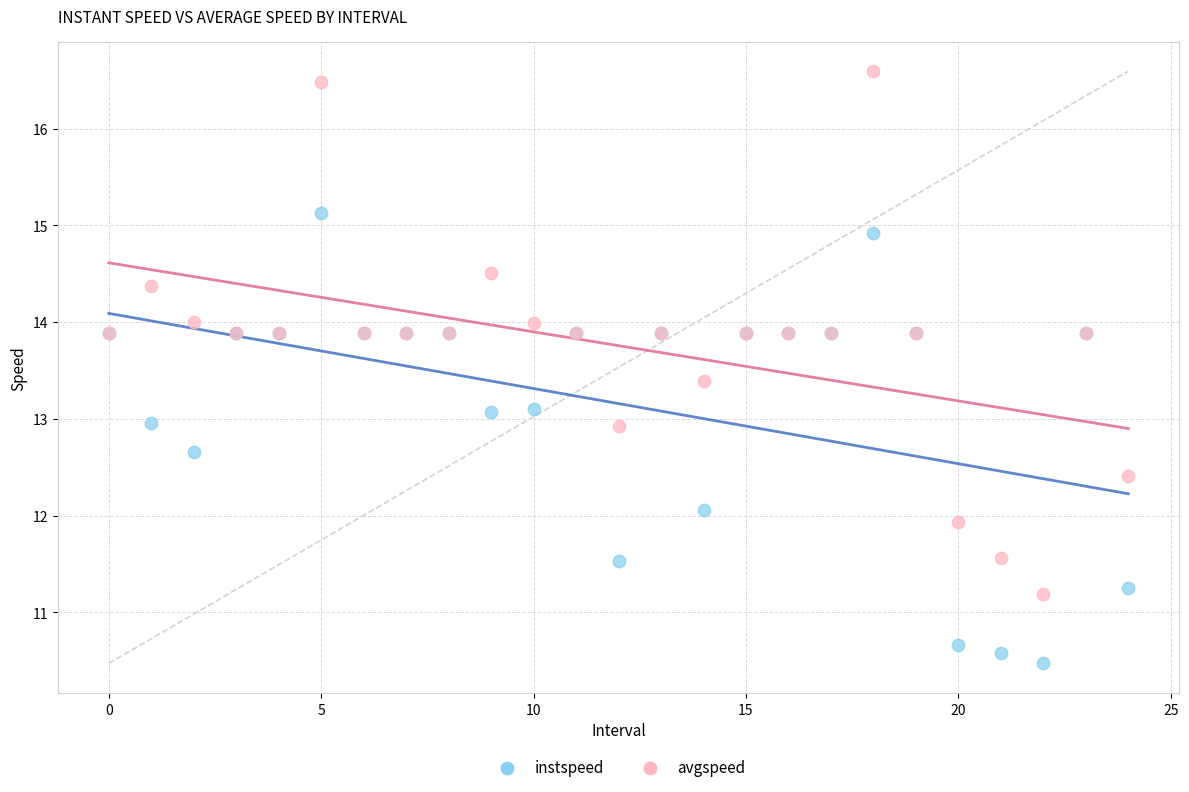

Which series contains the highest Y value?

avgspeed